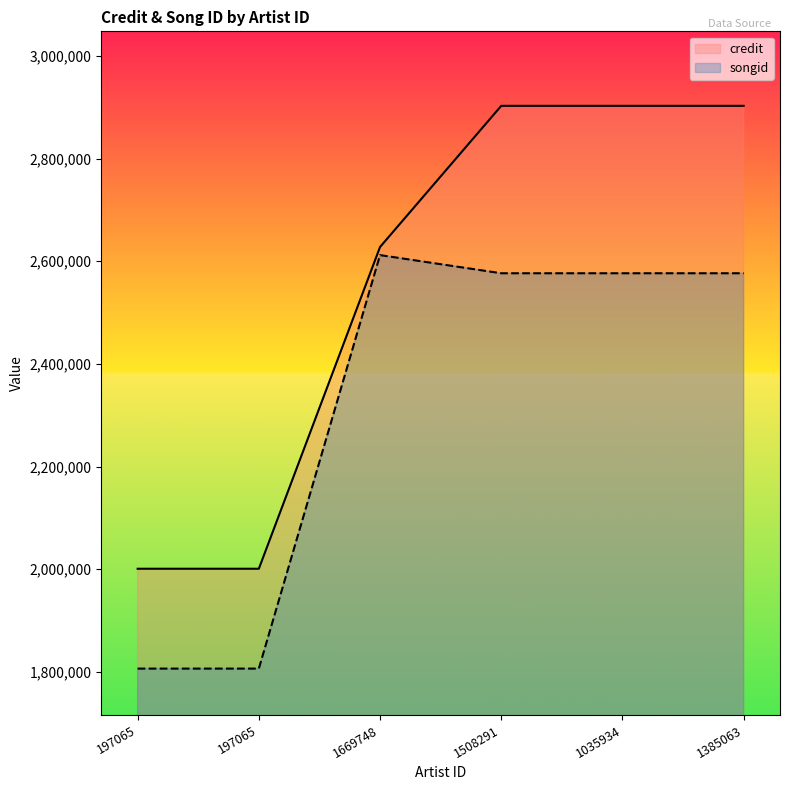

What is the difference between the maximum and minimum values in the credit series?

901890